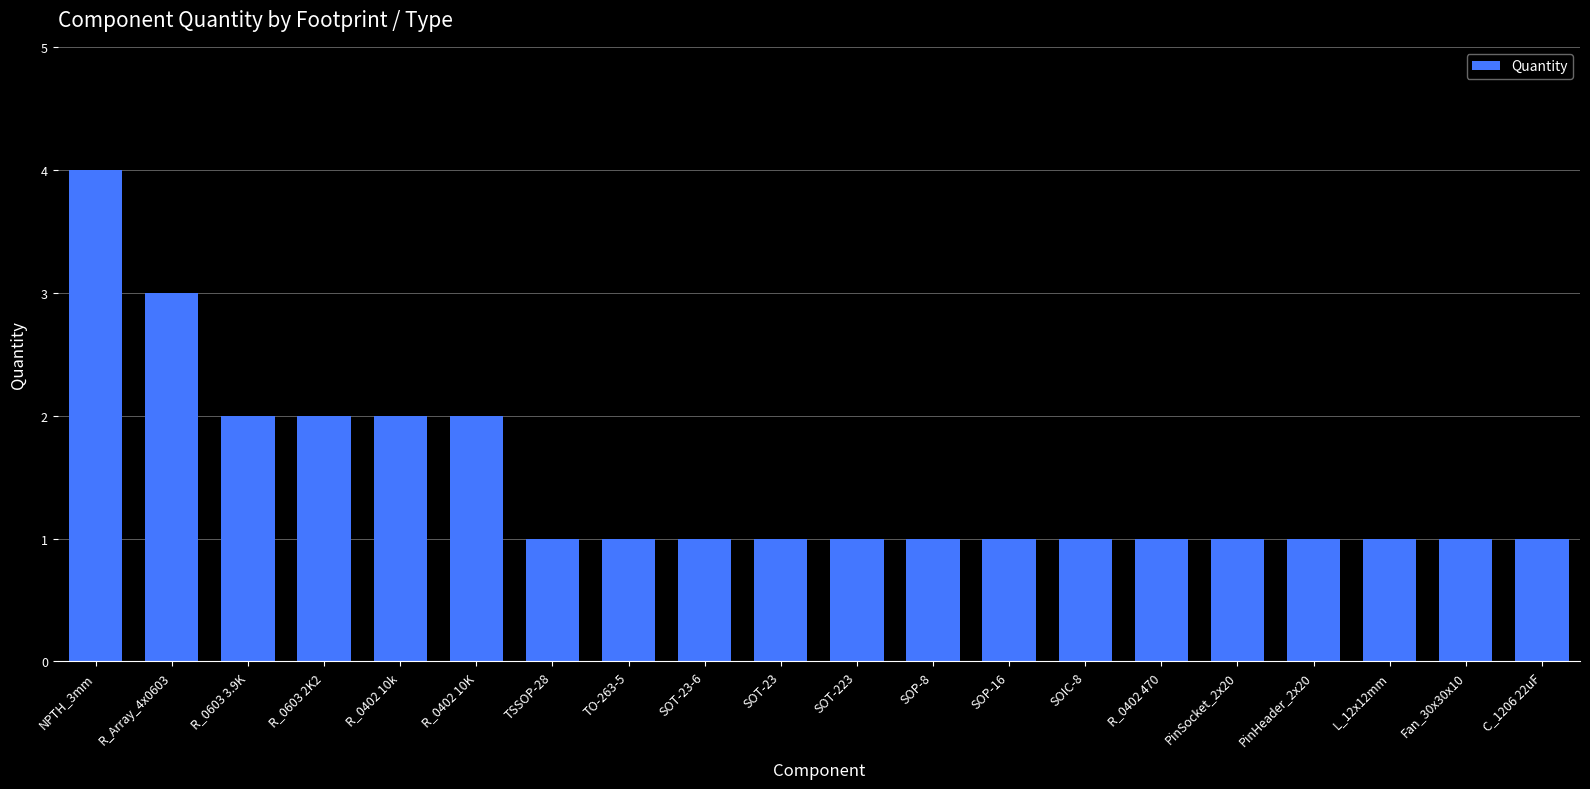

Are the bars horizontal?

No